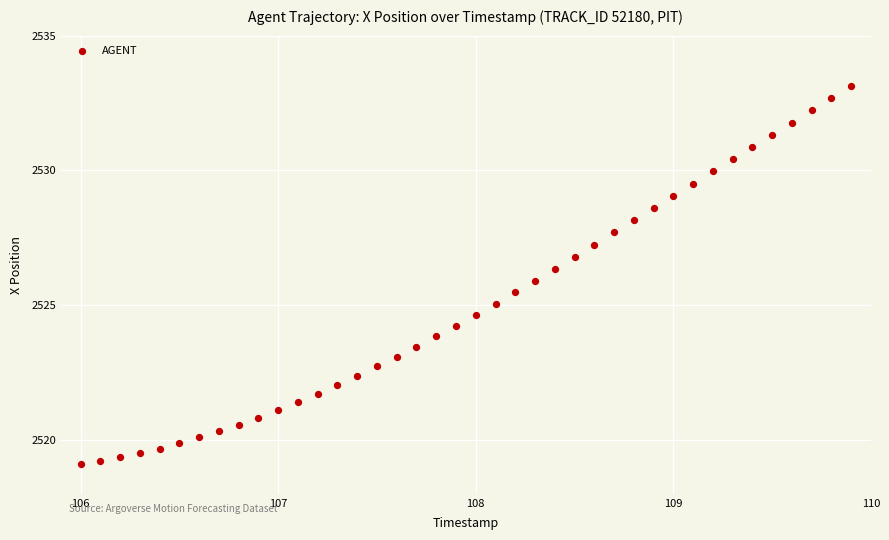

What is the range of Y values (max minus min)?

14.0